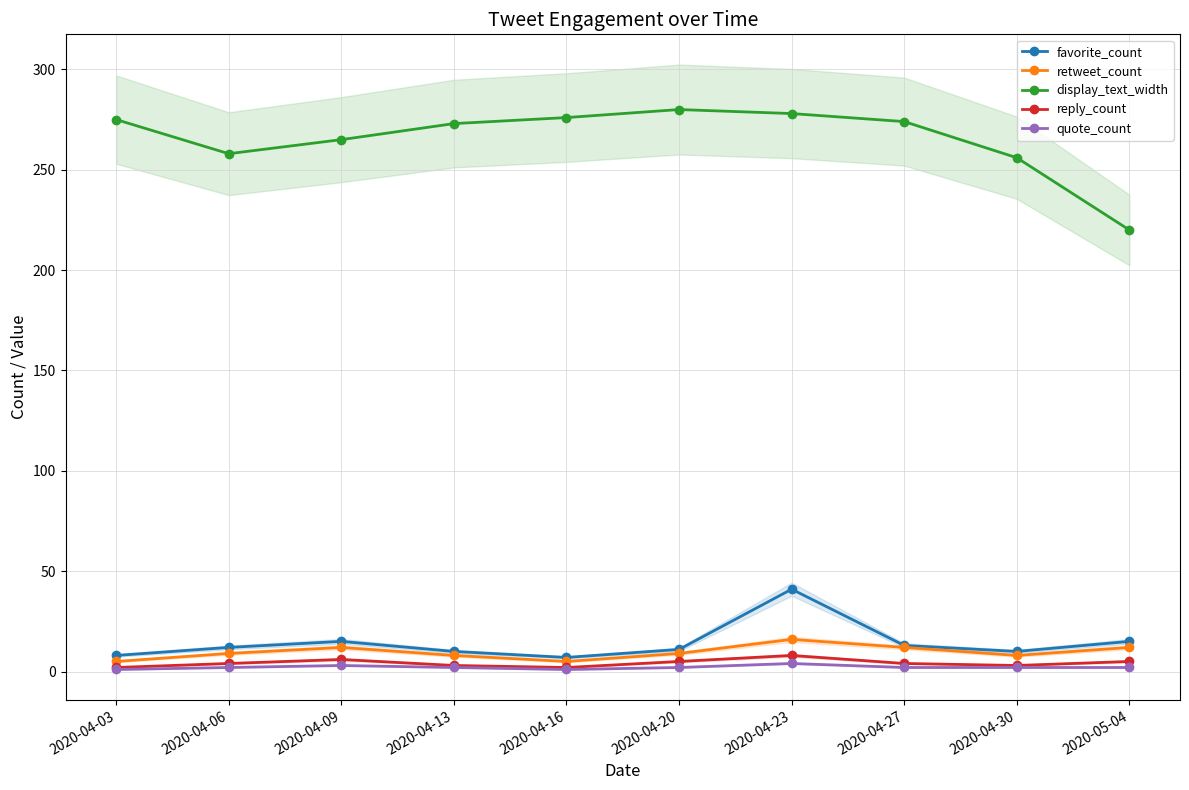

True or false: retweet_count and quote_count cross at least once.

False